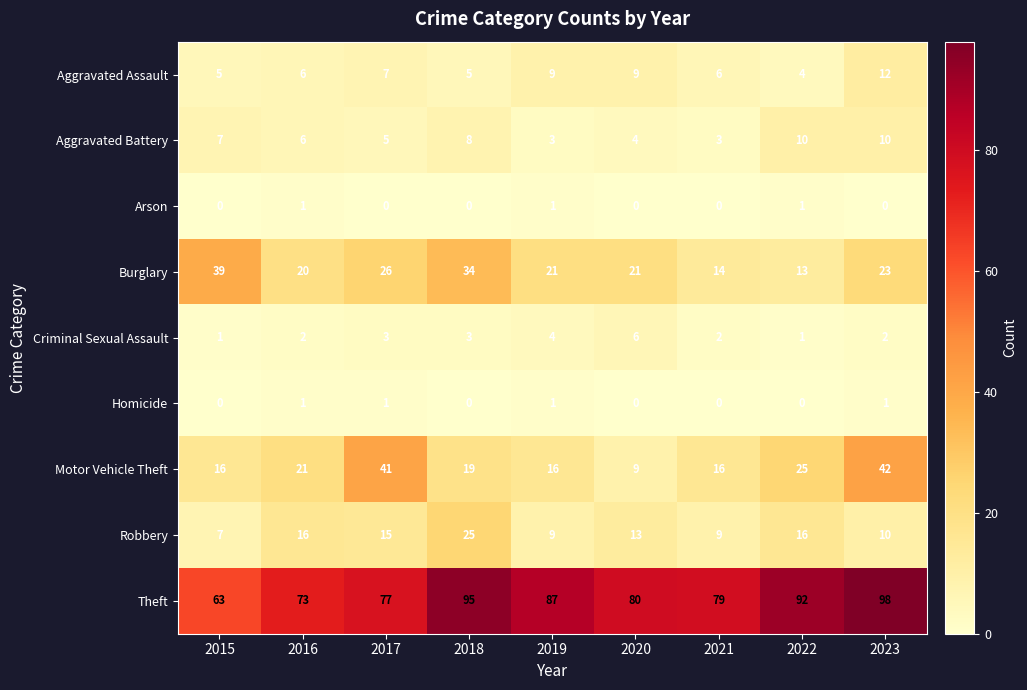

The value of Aggravated Battery at 2022 is 10. True or false?

True